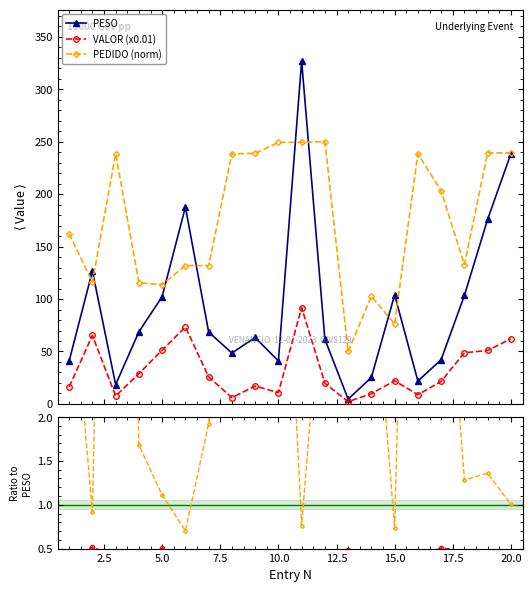

Which series has the widest spread of values?

PESO